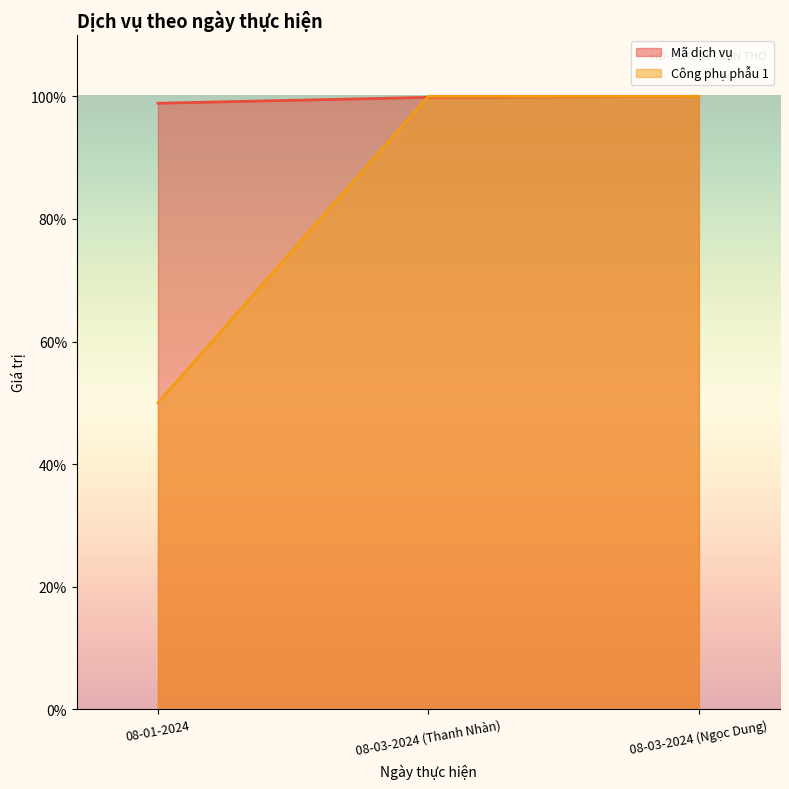

What is the maximum value shown in the chart?

1.0